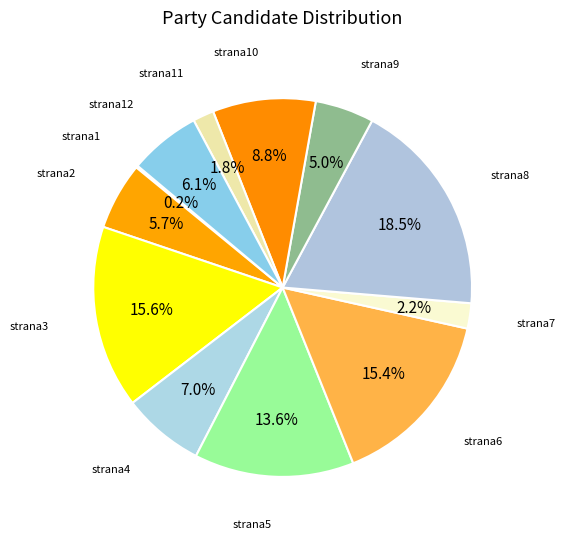

Count the number of slices in the pie.

12